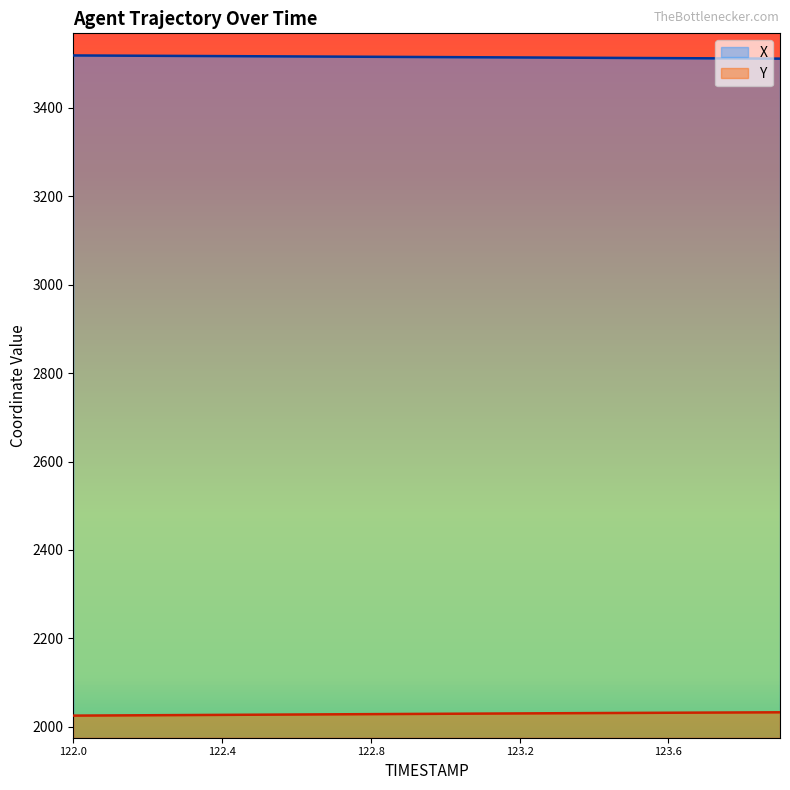

Which has a higher value, 123.4 or 122.6?

122.6